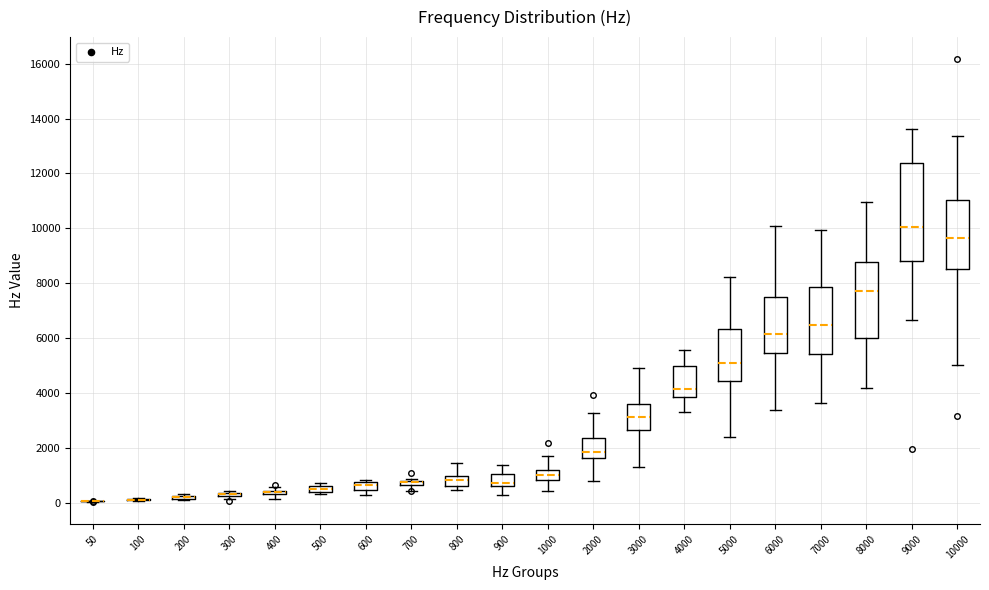

Where is the upper edge of the box at x = 9000 on the y-axis? The values are not printed on the chart, so give them approximately, as read against the axis.

12400